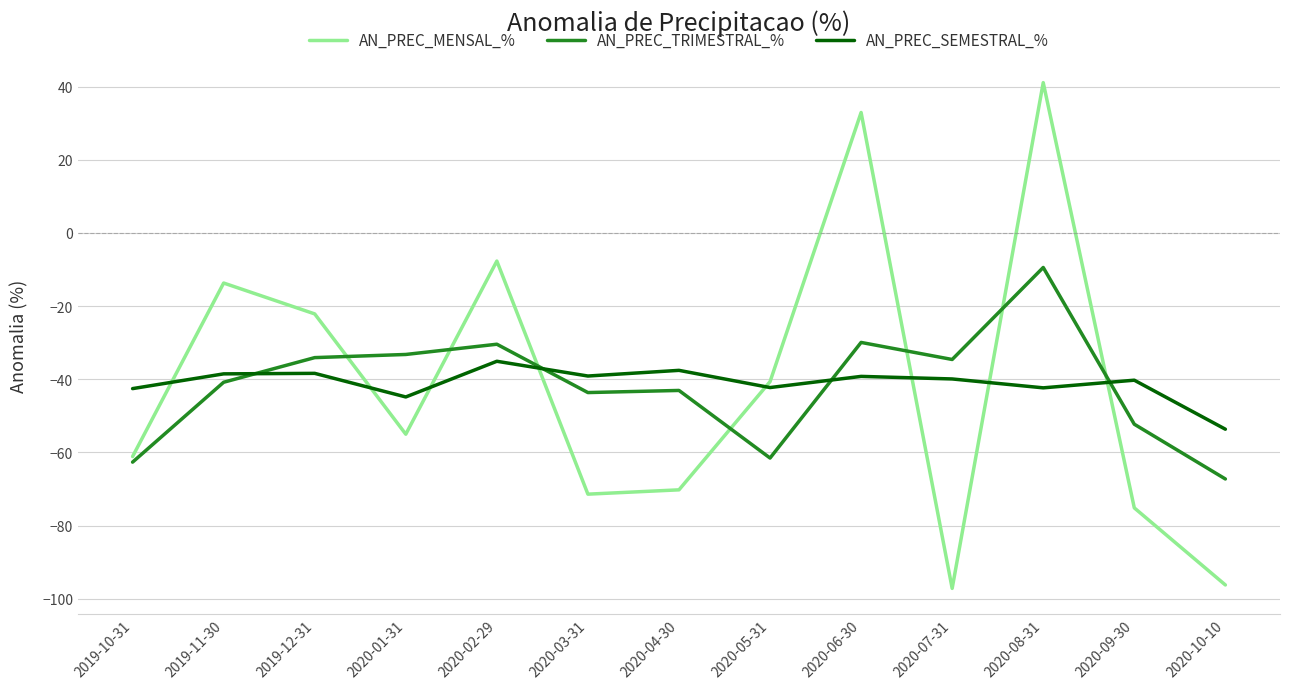

How many categories are shown in the chart?

13